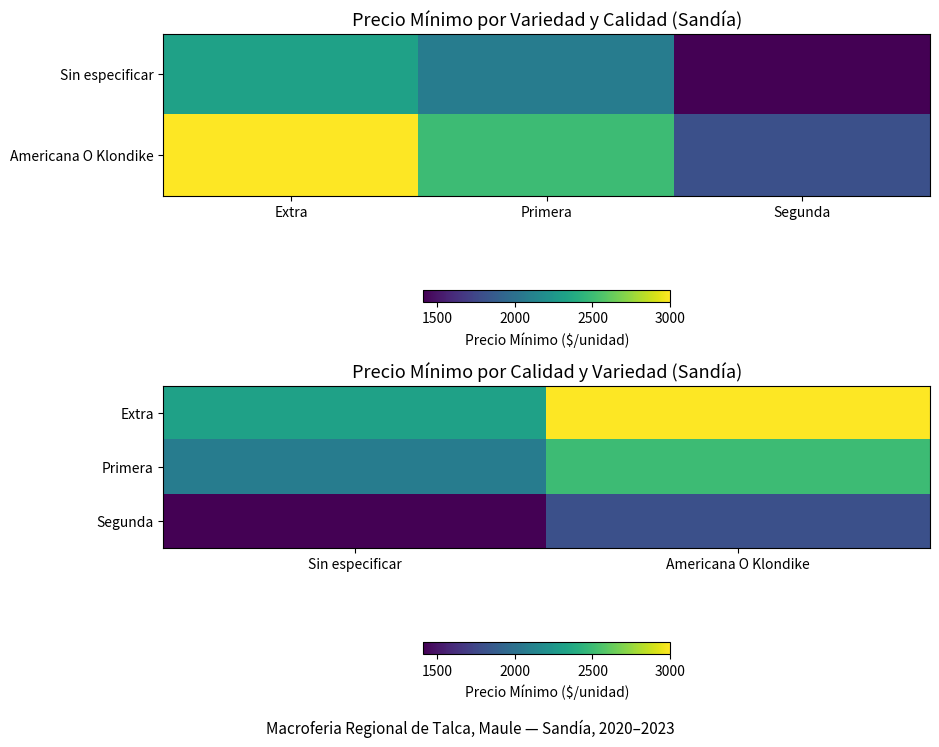

What is the minimum value for Extra?

2322.2